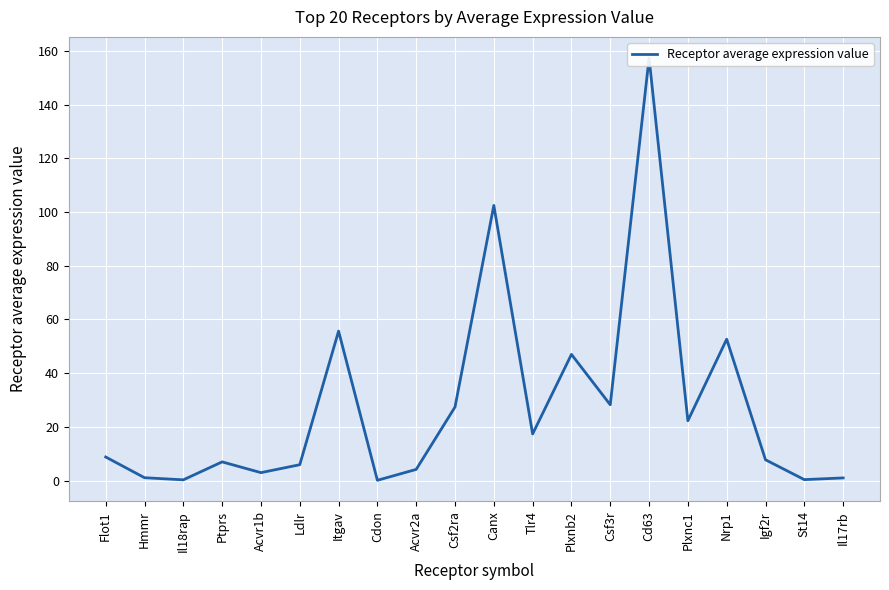

Which category has the lowest value across all series?

Cdon